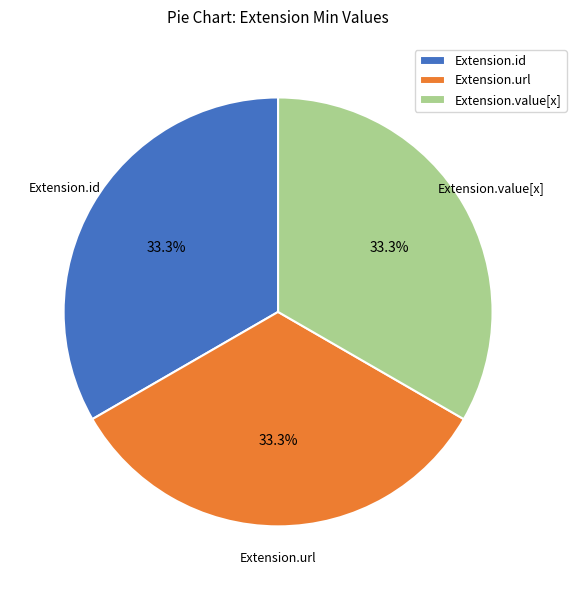

Does Extension.url represent more than half of the total?

No